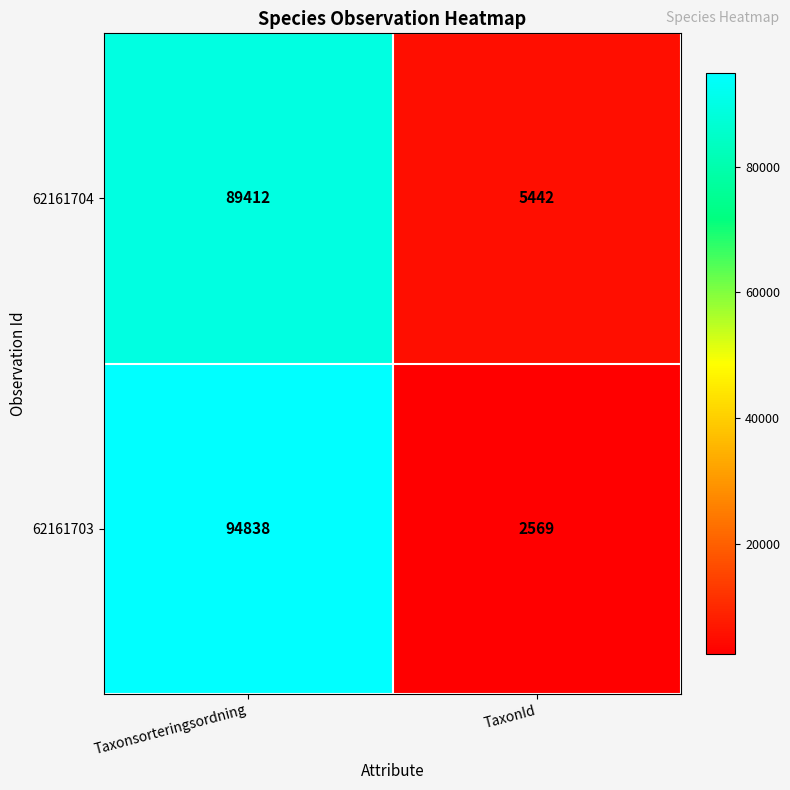

What is the greatest value displayed?

94838